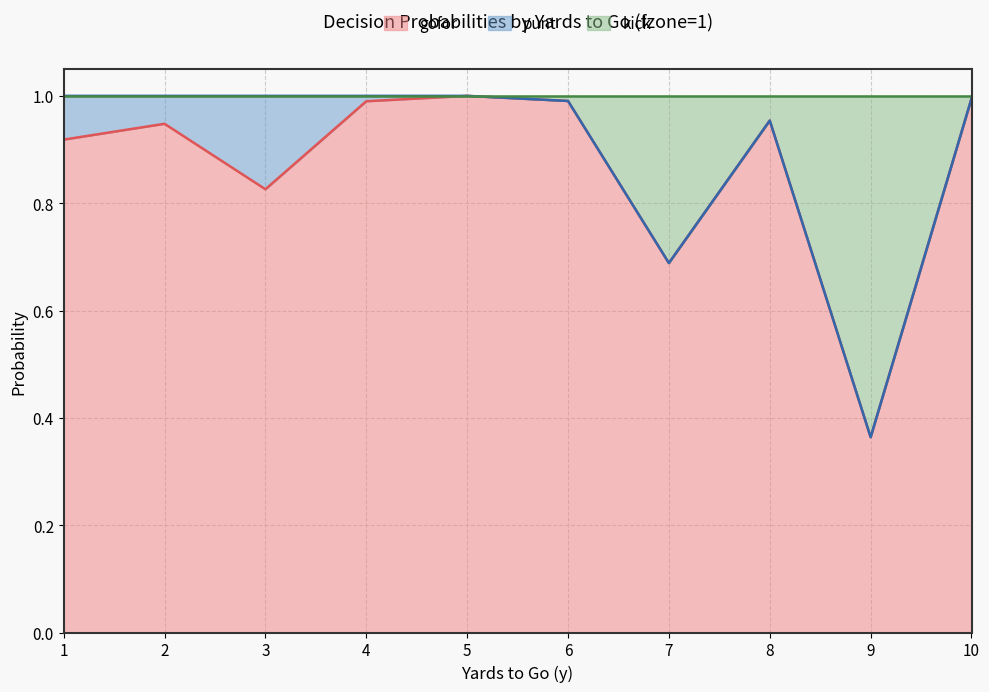

The kick series shows 1.0 at 8. True or false?

True